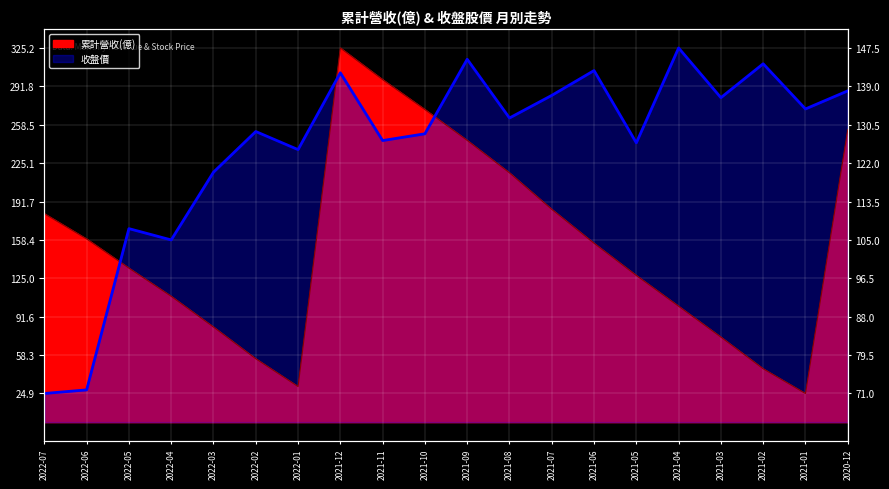

What is the average value of the 累計營收(億) series?

153.8